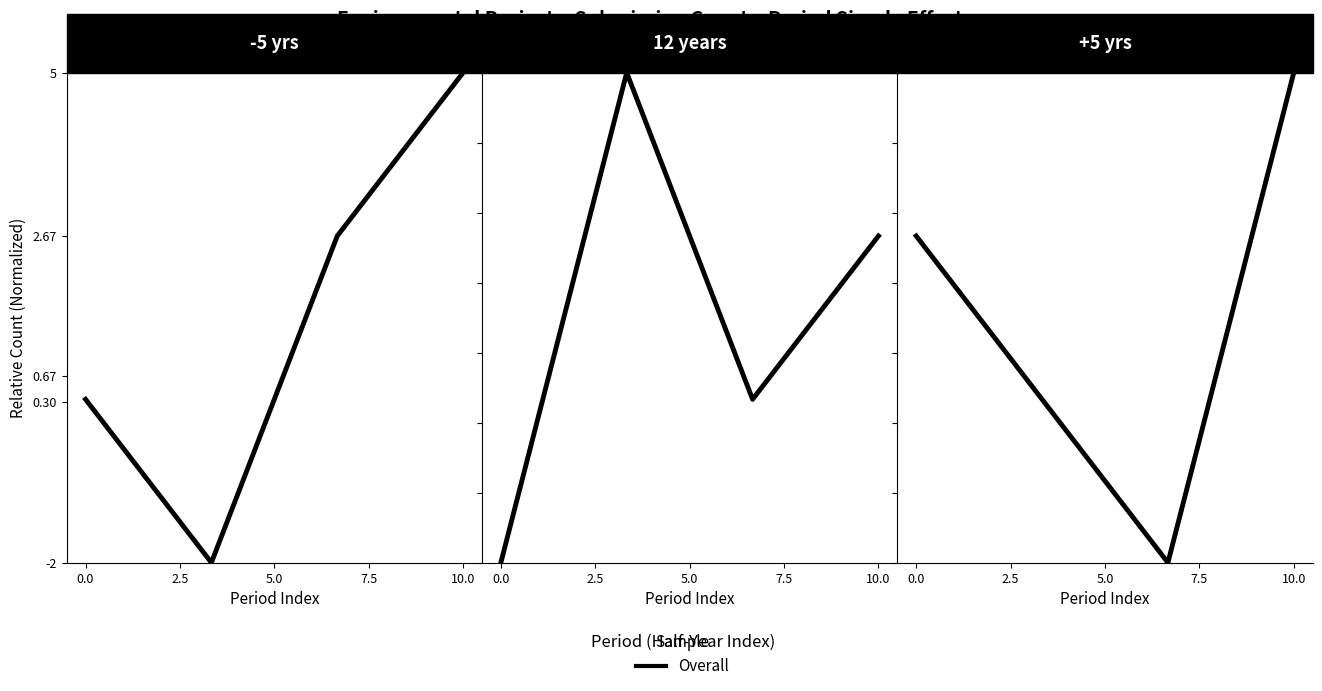

Which has a higher value, 5.0 or 2.5?

2.5